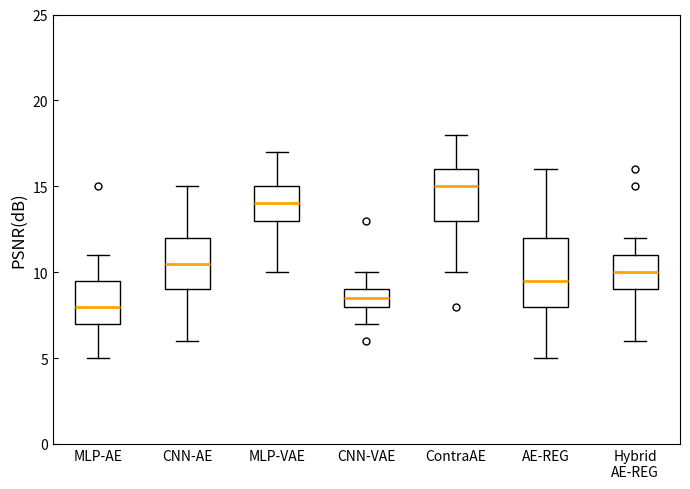

Where is the lower edge of the box for Hybrid AE-REG on the y-axis? The values are not printed on the chart, so give them approximately, as read against the axis.

9.0